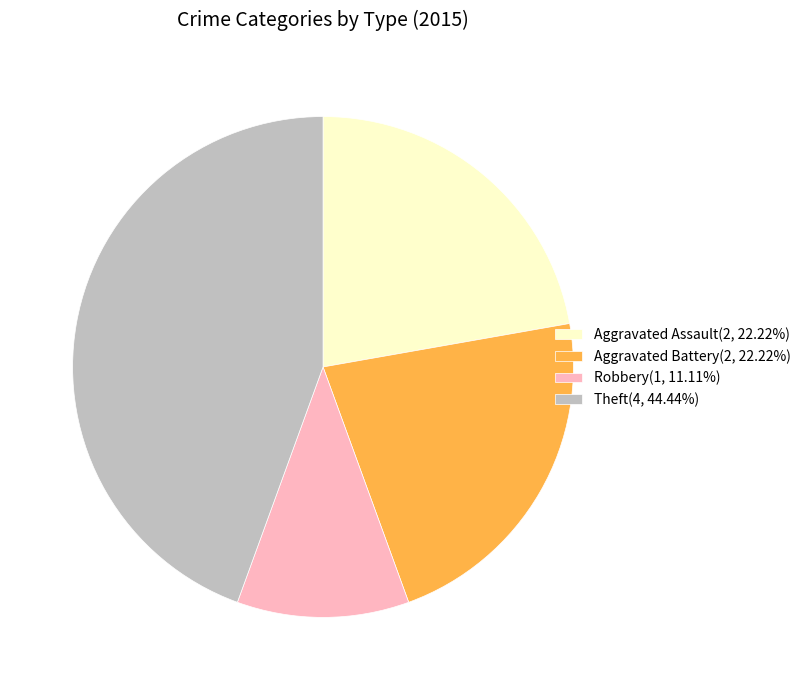

Combined, do Aggravated Assault(2, 22.22%) and Robbery(1, 11.11%) account for over 50%?

No